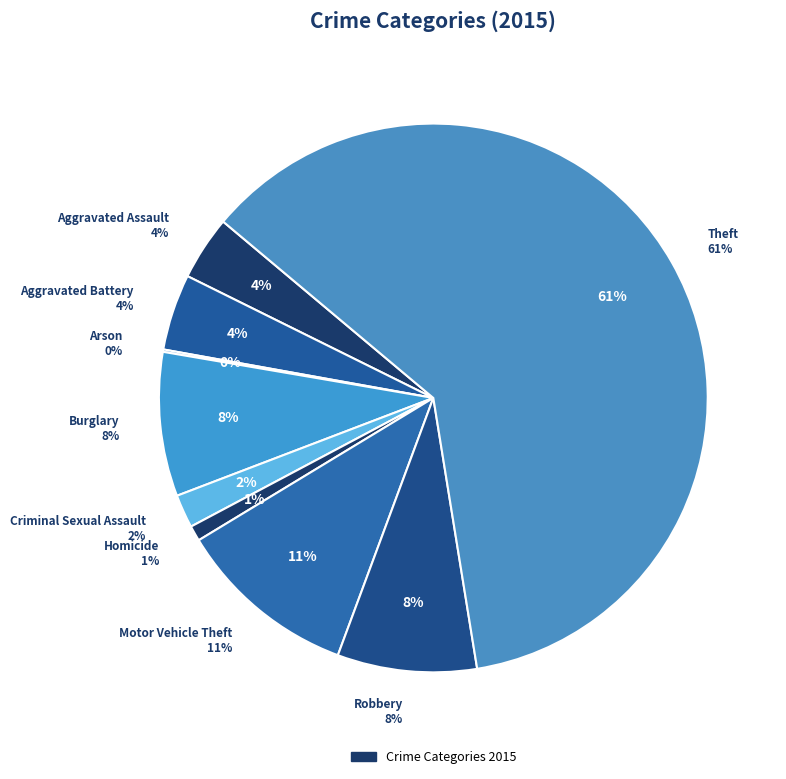

How many slices are in this pie chart?

9